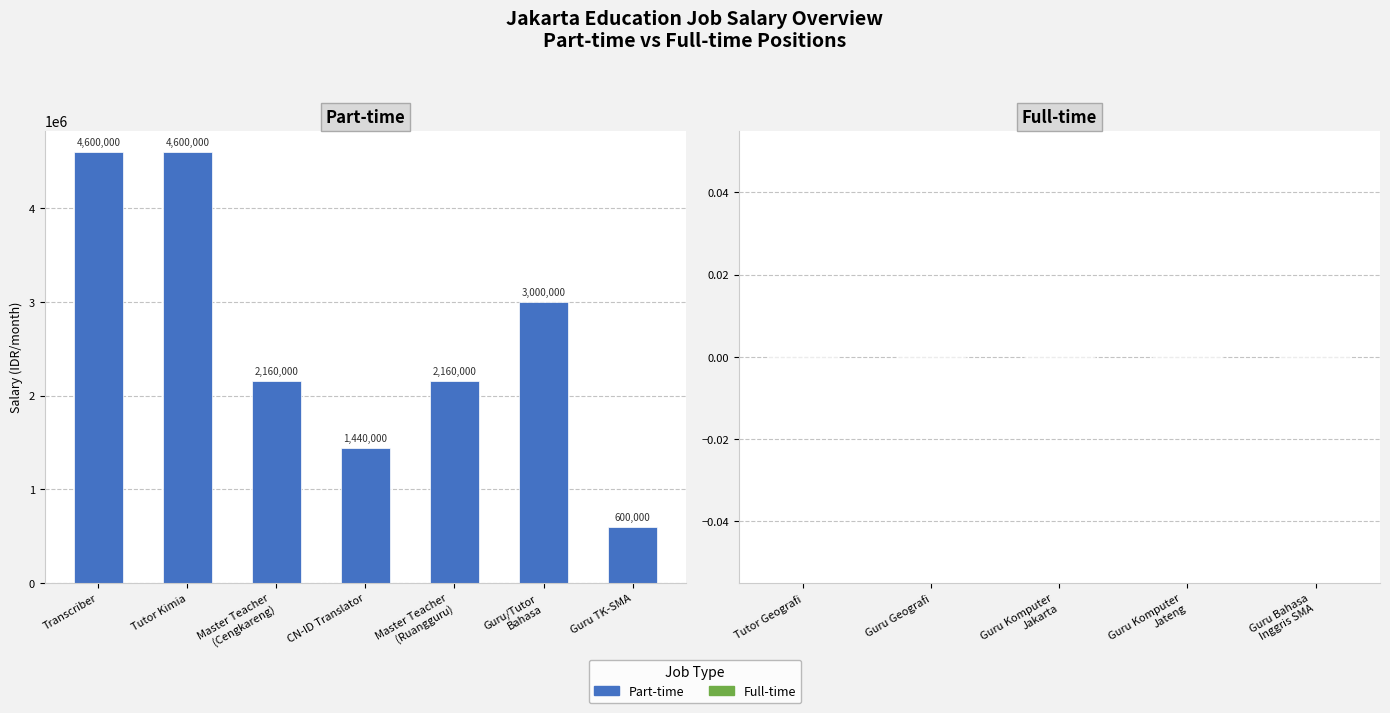

Count the values in the range 1440000 to 4600000.

6